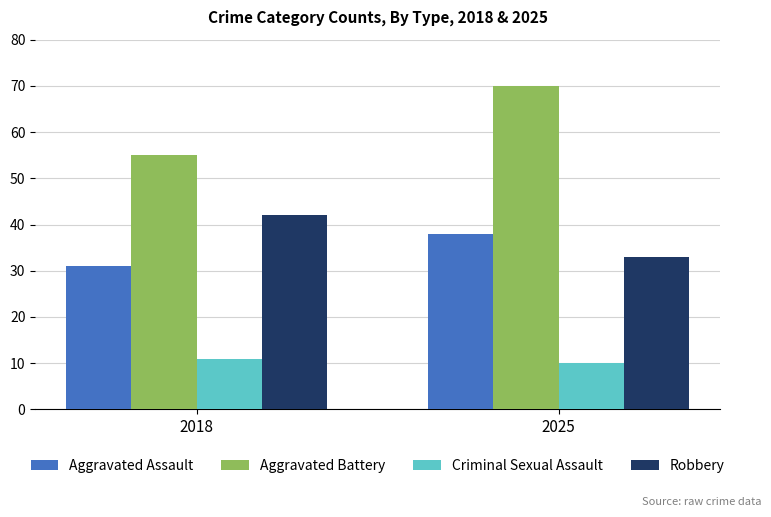

Reading right to left, list all the values displayed in this chart.

Aggravated Assault: 2025=38	2018=31
Aggravated Battery: 2025=70	2018=55
Criminal Sexual Assault: 2025=10	2018=11
Robbery: 2025=33	2018=42